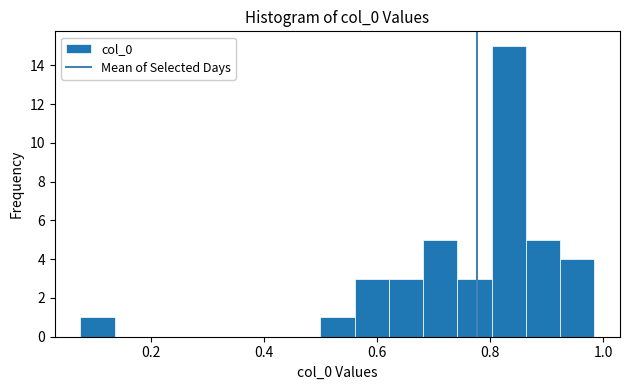

Around what value on the x-axis is the tallest bar? Give the approximate position of its centre, as read against the axis.

0.84